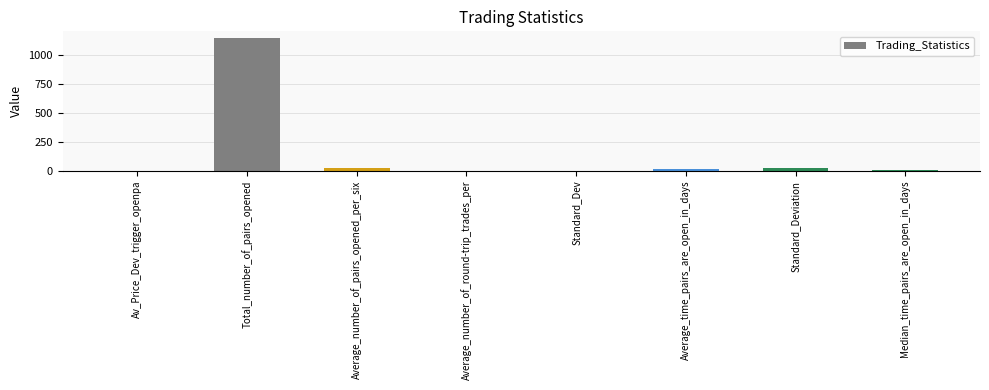

The chart shows a value of 12.9 at Average_time_pairs_are_open_in_days. True or false?

True